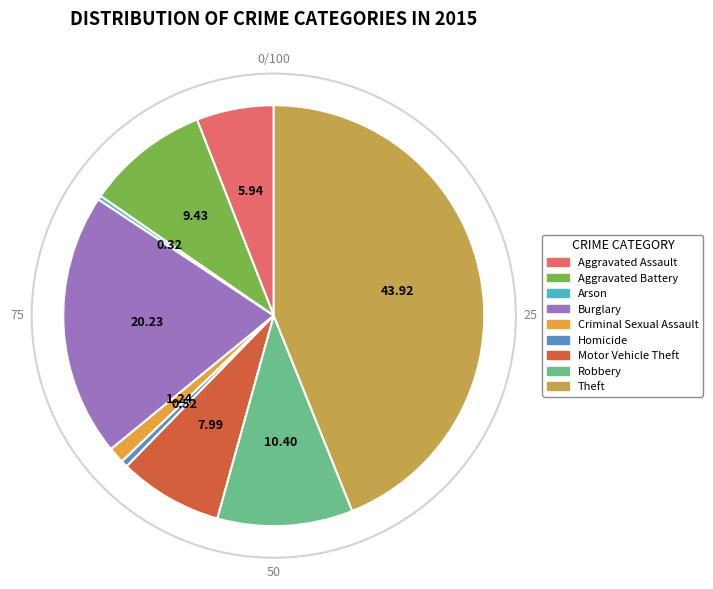

Count the number of slices in the pie.

9